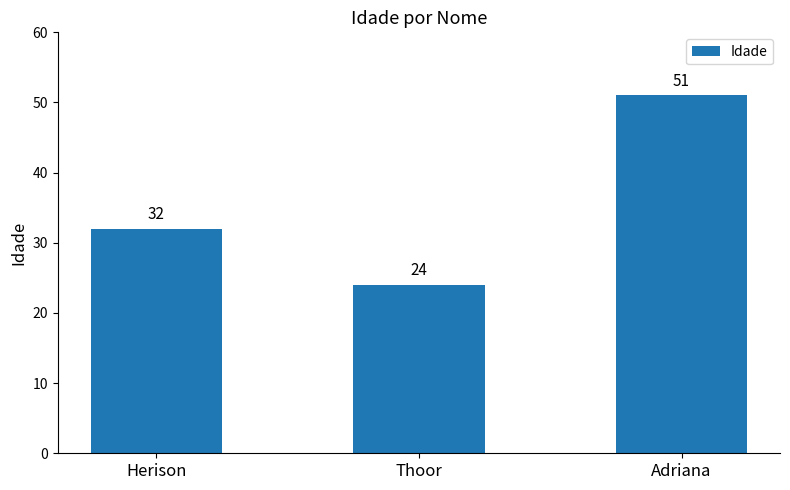

What is the difference between the maximum and minimum values?

27